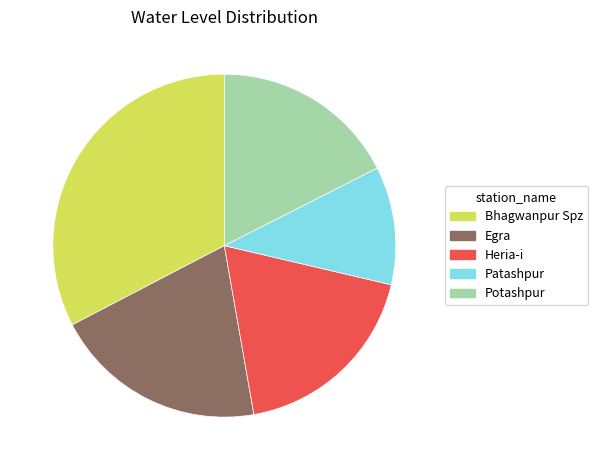

Which has a higher value, Egra or Patashpur?

Egra